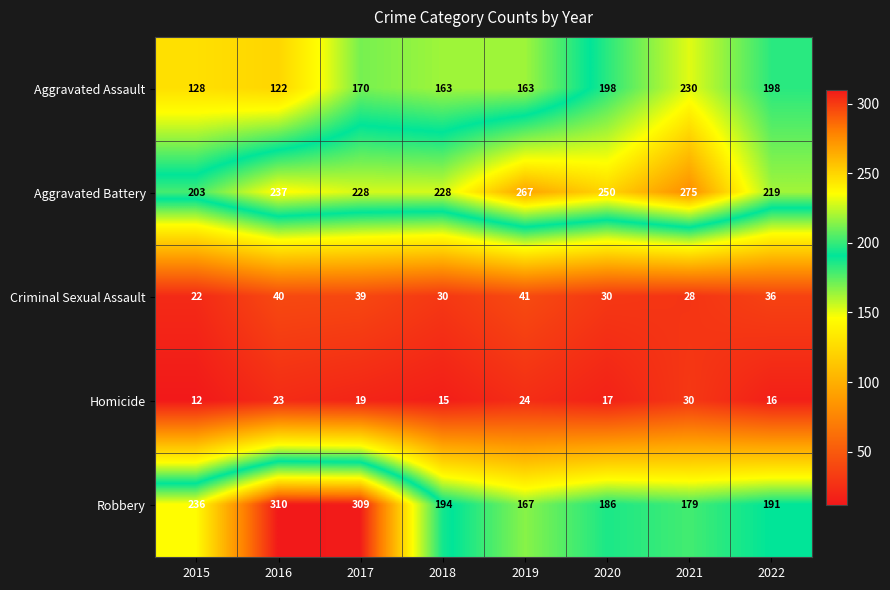

At 2015, list the series in order from largest to smallest.

Robbery, Aggravated Battery, Aggravated Assault, Criminal Sexual Assault, Homicide